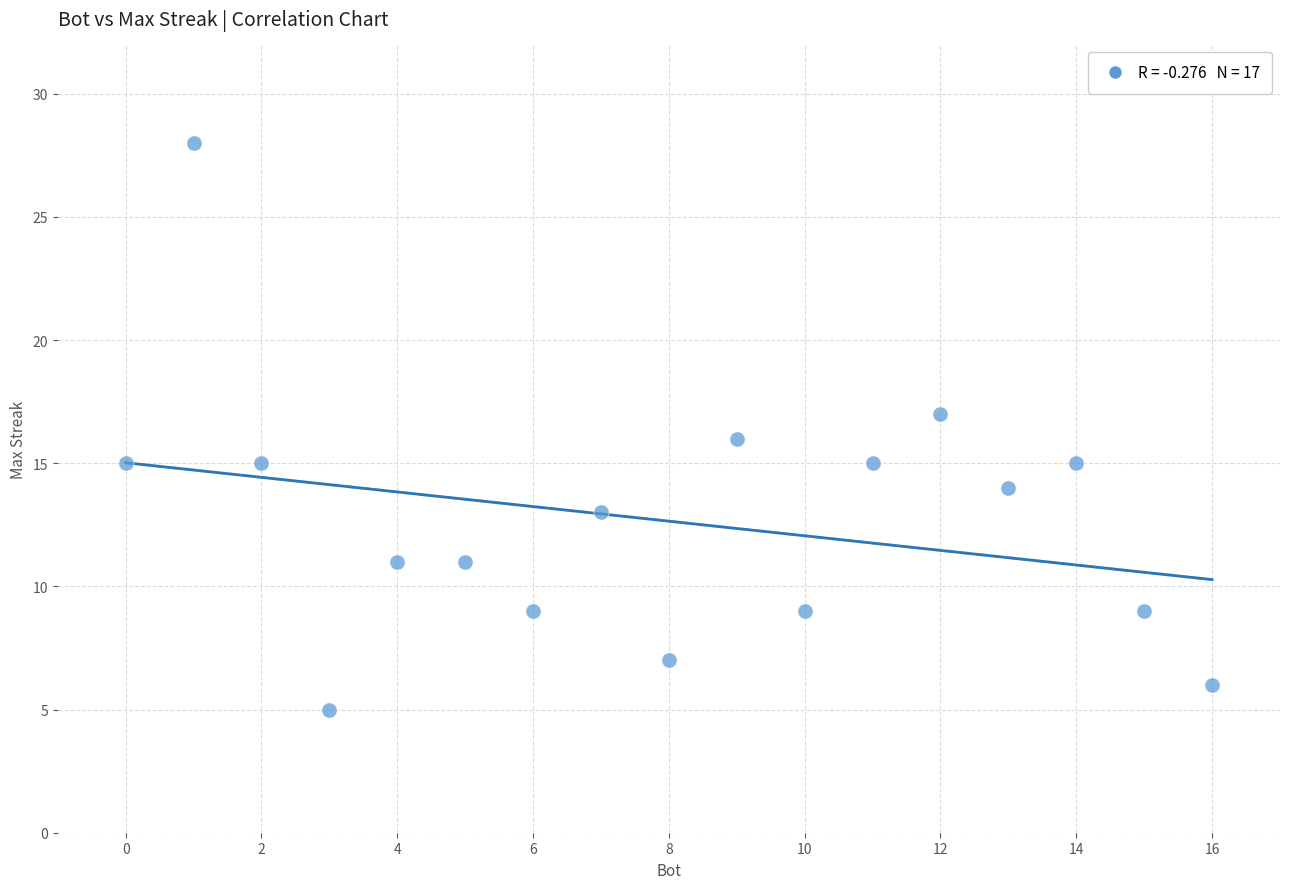

What is the range of X values (max minus min)?

16